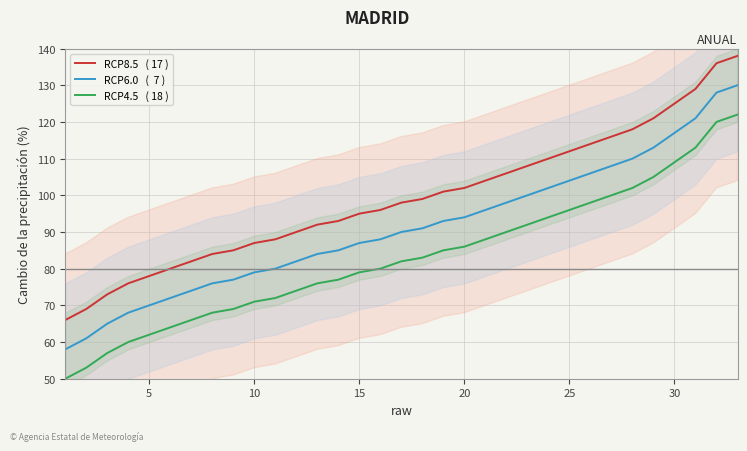

Which series has the largest total across all categories?

RCP8.5   ( 17 )